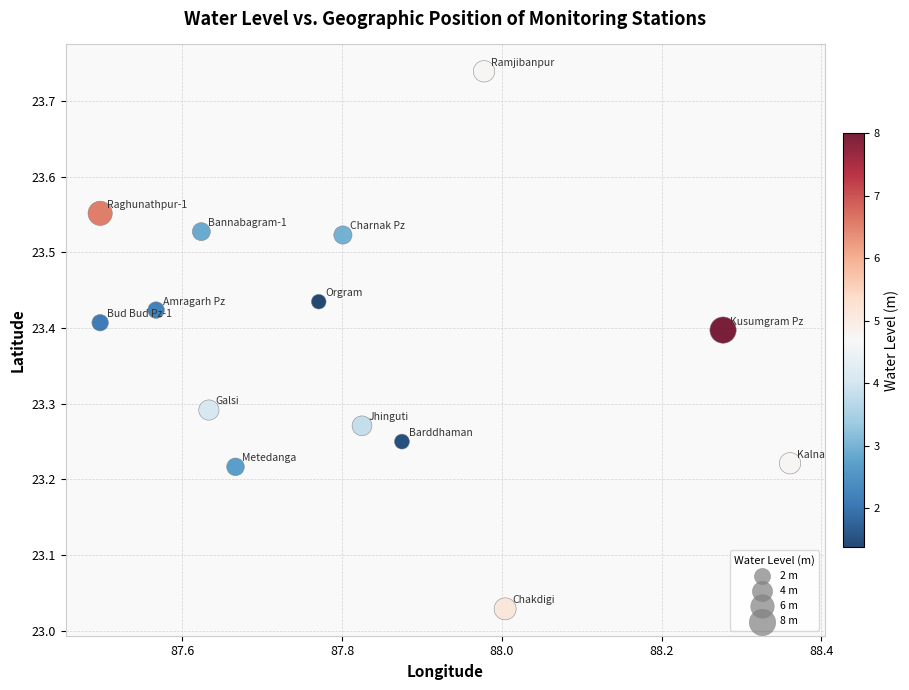

What is the range of X values (max minus min)?

0.9